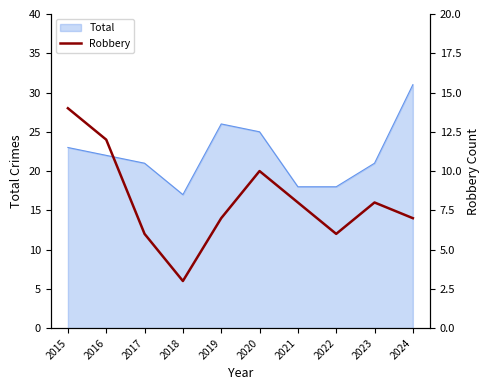

True or false: Total has a value of 31 at 2021.

False